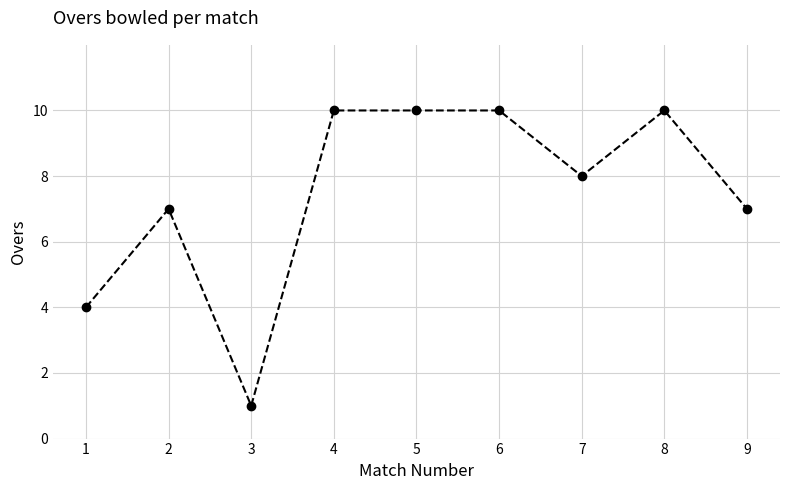

What is the difference between the maximum and second lowest values?

6